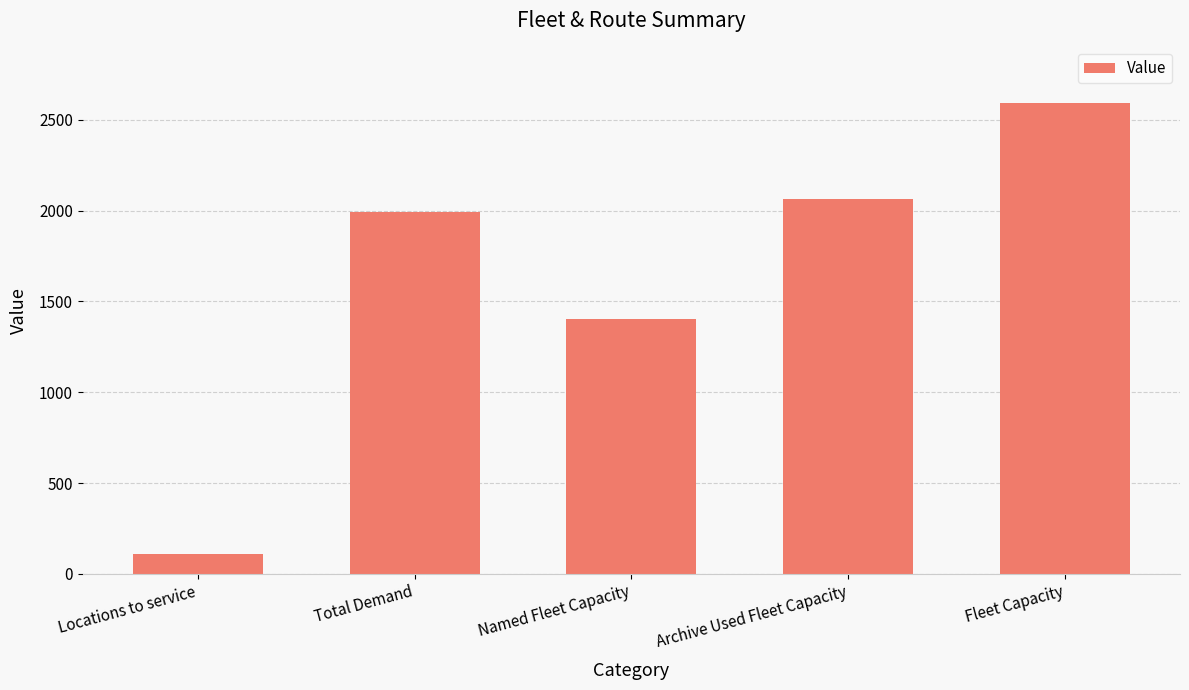

What is the sum of the values at Locations to service and Named Fleet Capacity?

1511